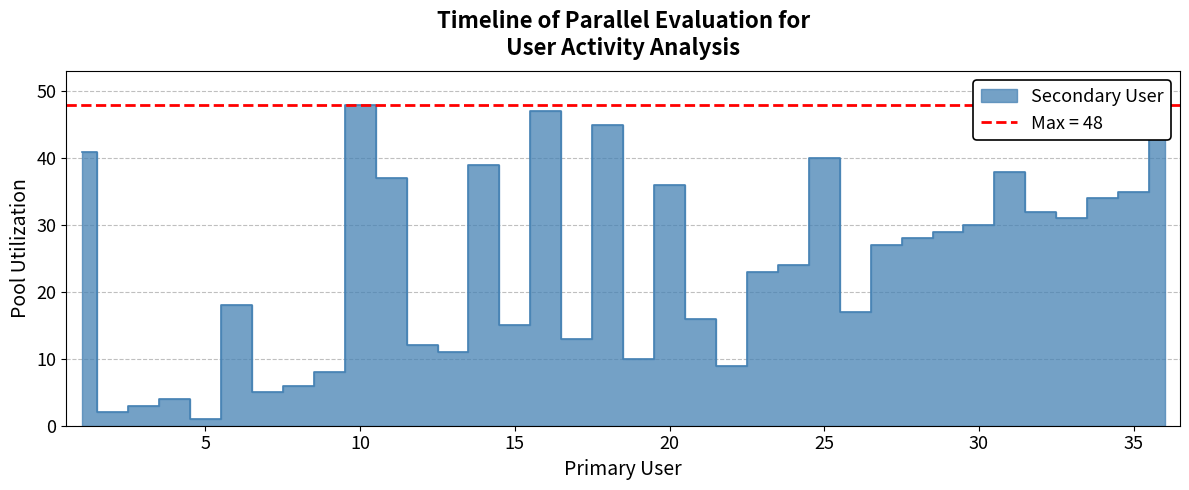

Where is the first local maximum?

4